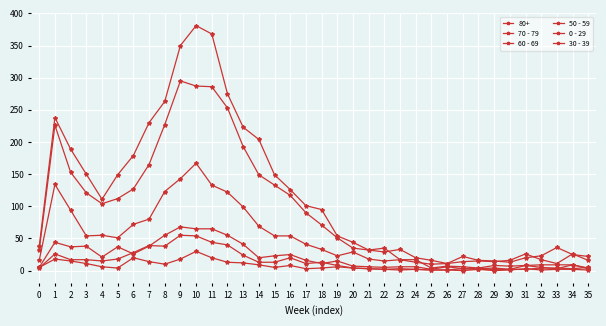

Where is 70 - 79 nearest to the value 152?

2